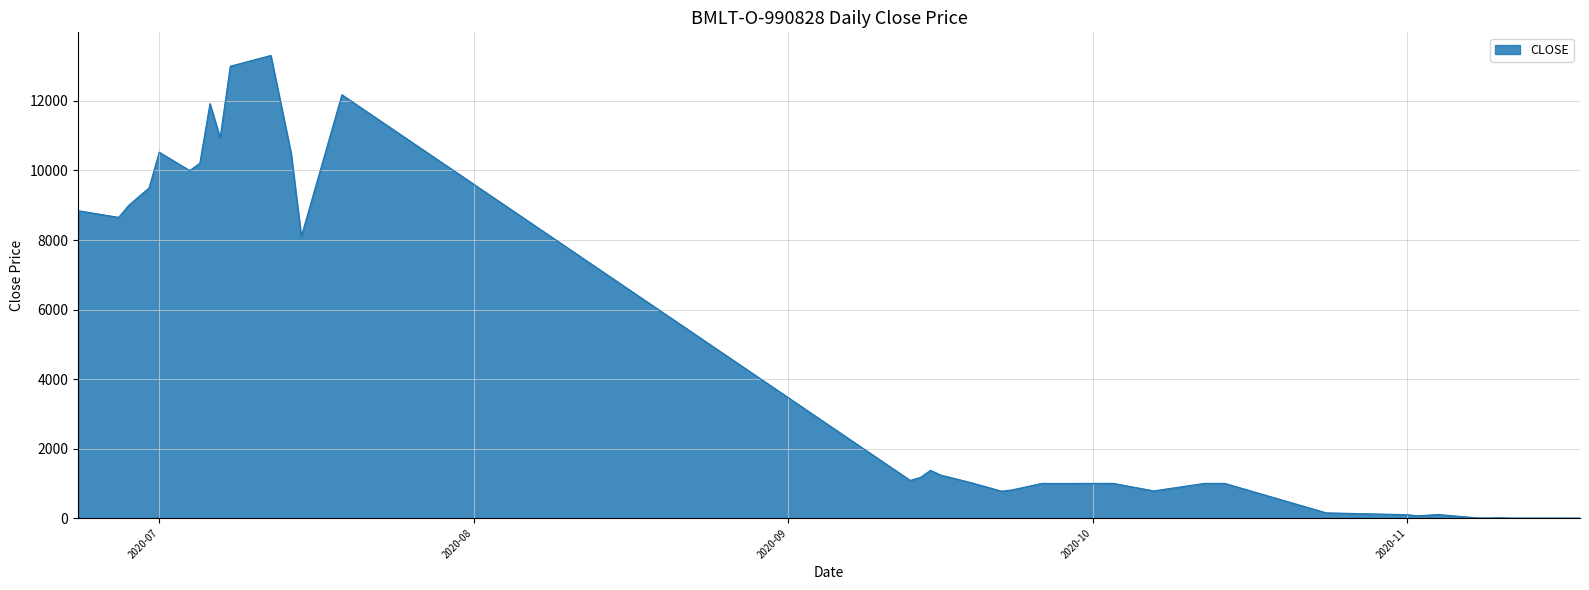

What is the difference between the maximum and minimum values?

13308